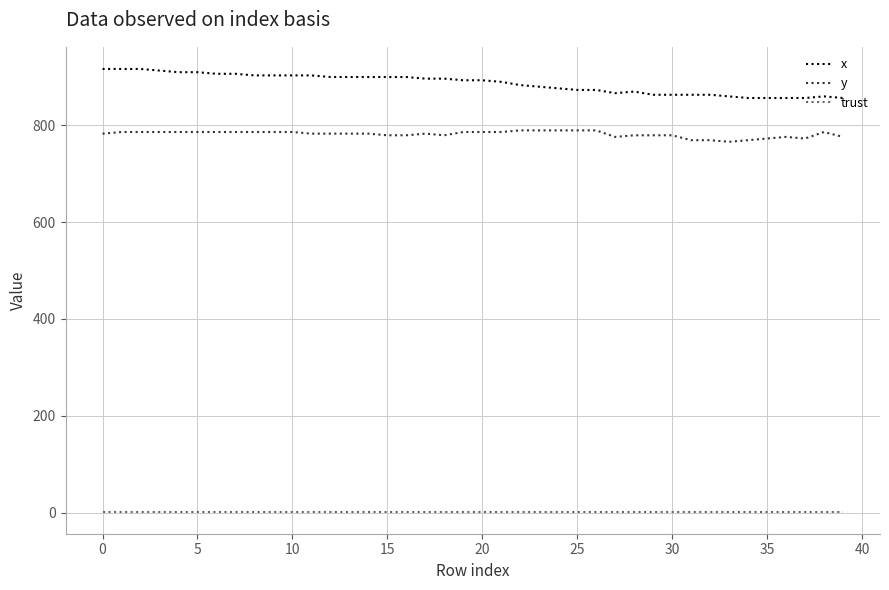

At how many categories does at least one series exceed 301?

40